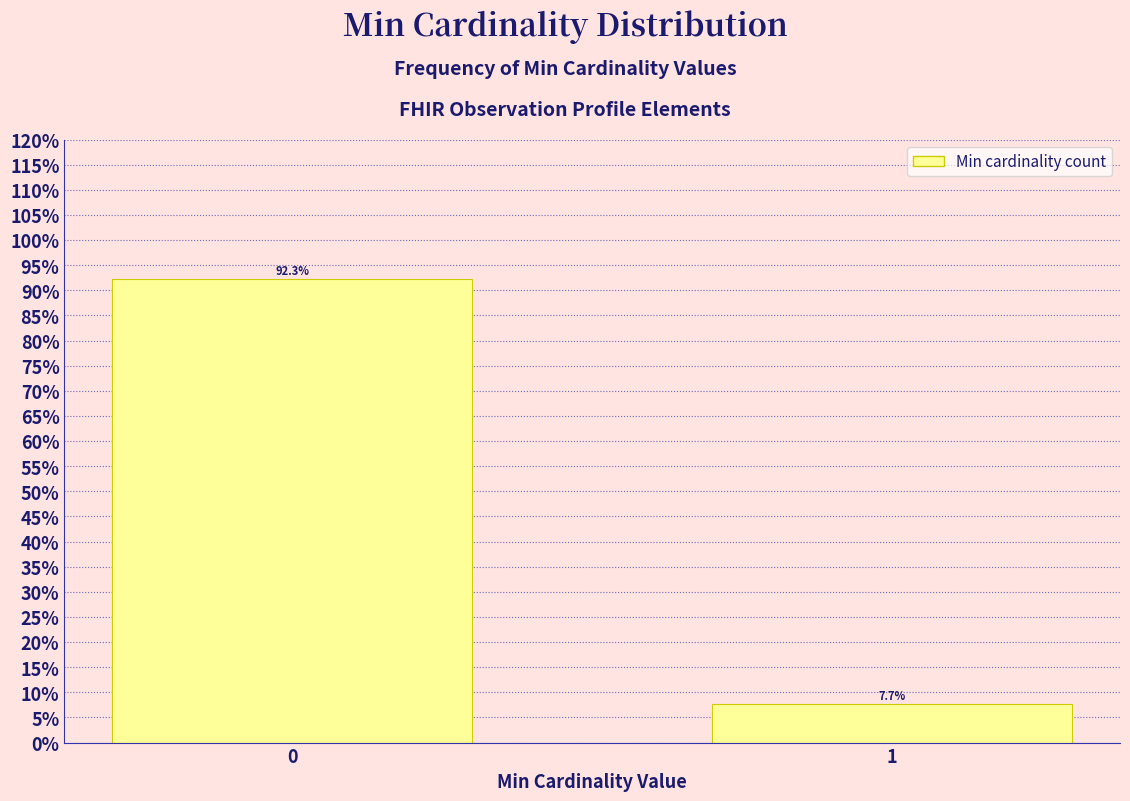

Reading right to left, extract all data points from this chart.

7.7	92.3